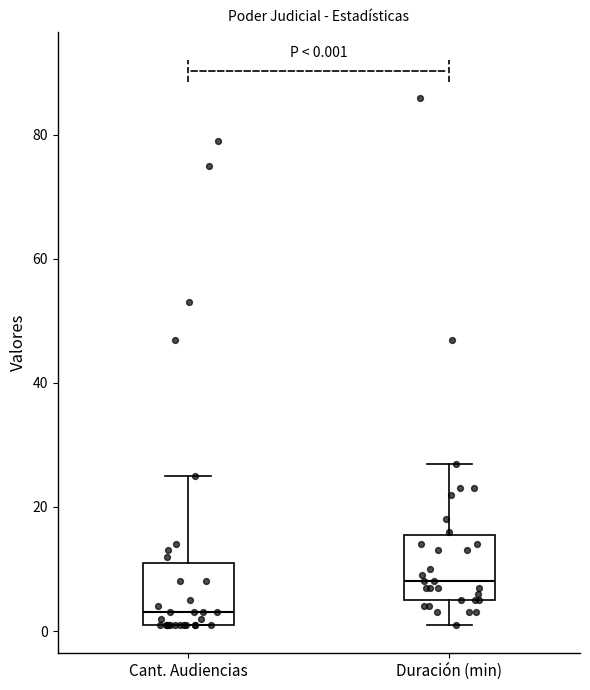

Which box has the highest median line?

Duración (min)